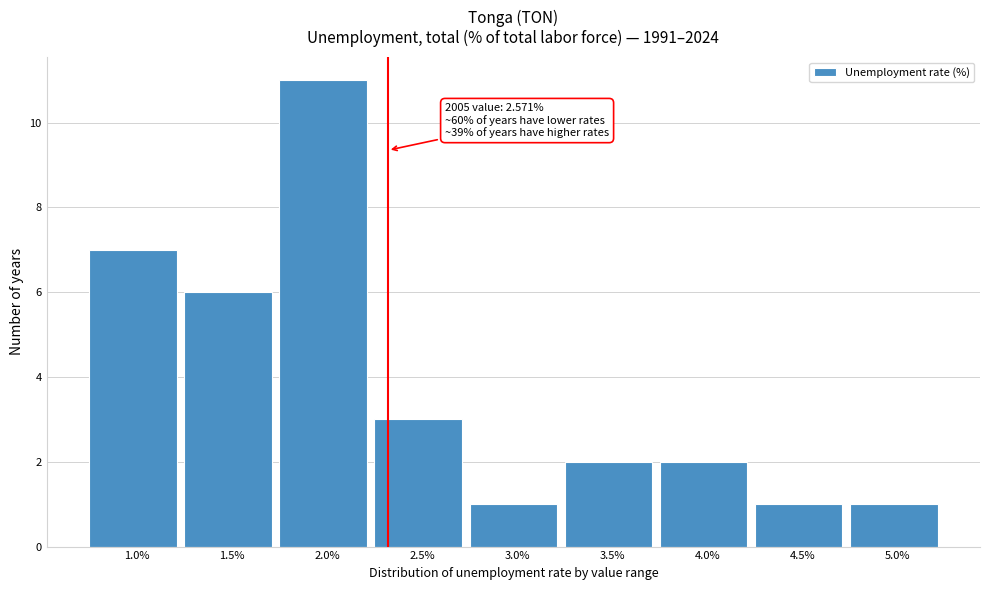

Reading left to right, list all the values displayed in this chart.

7	6	11	3	1	2	2	1	1